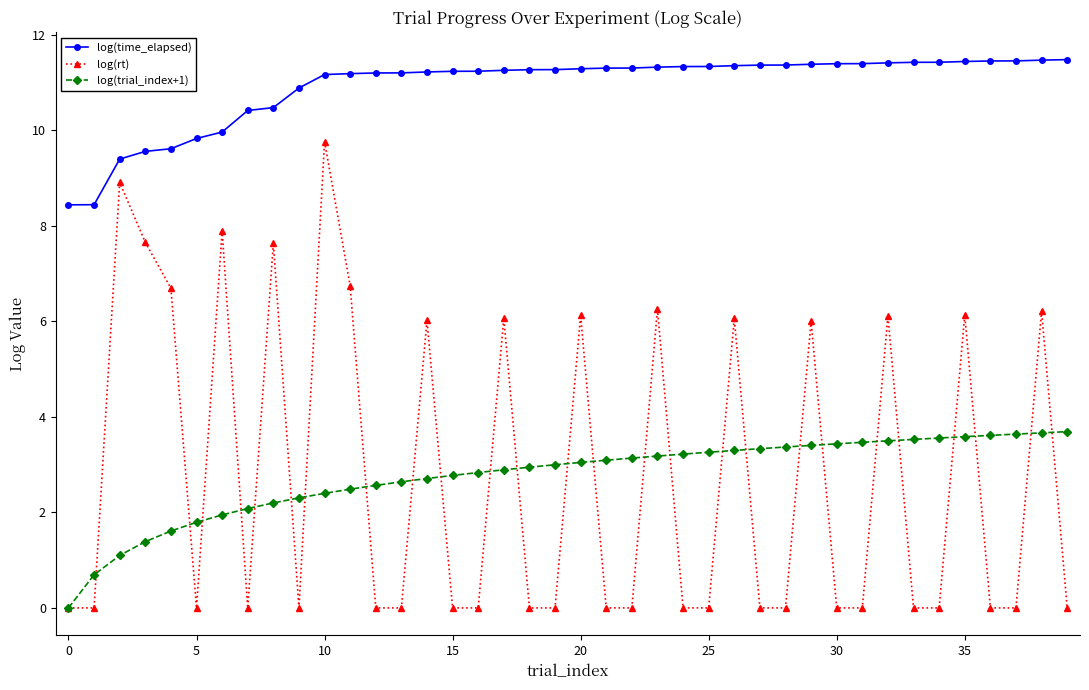

How many lines are shown in the chart?

3